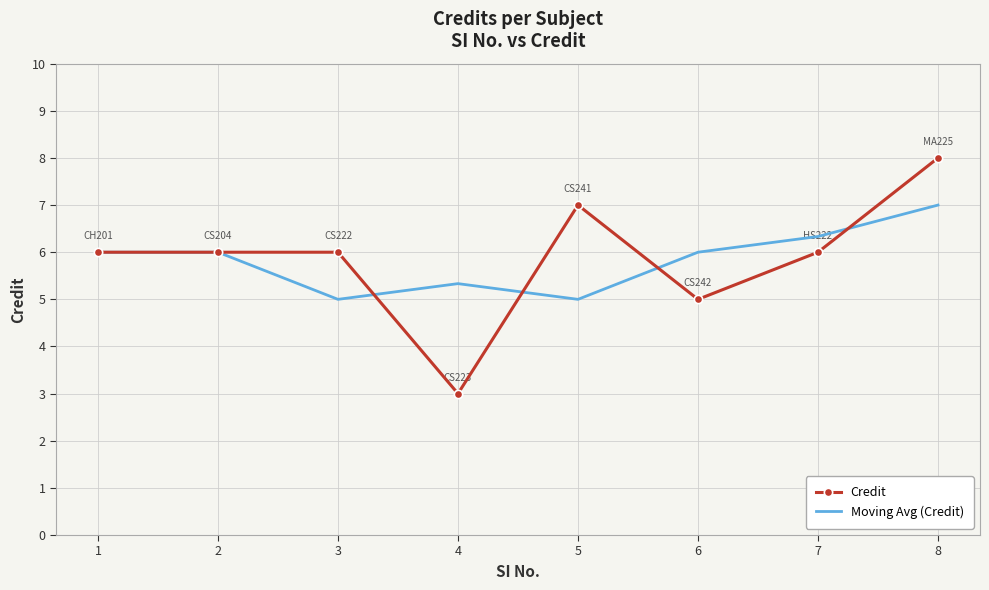

Is the value of Credit at 8 greater than the value of Moving Avg (Credit) at 6?

Yes